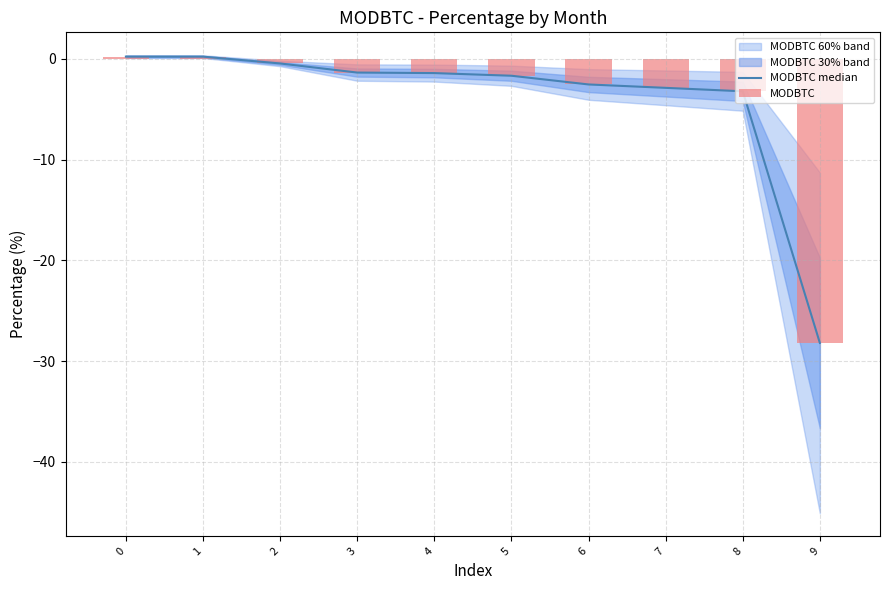

What is the total value across all series at 6?

-5.1